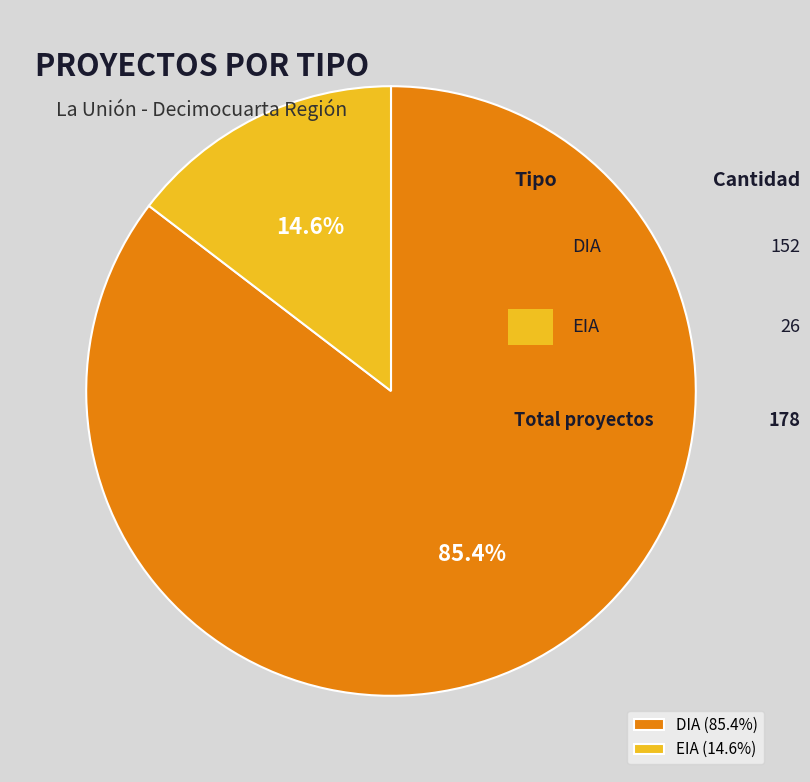

To the nearest percent, what percentage of the pie is DIA?

85%